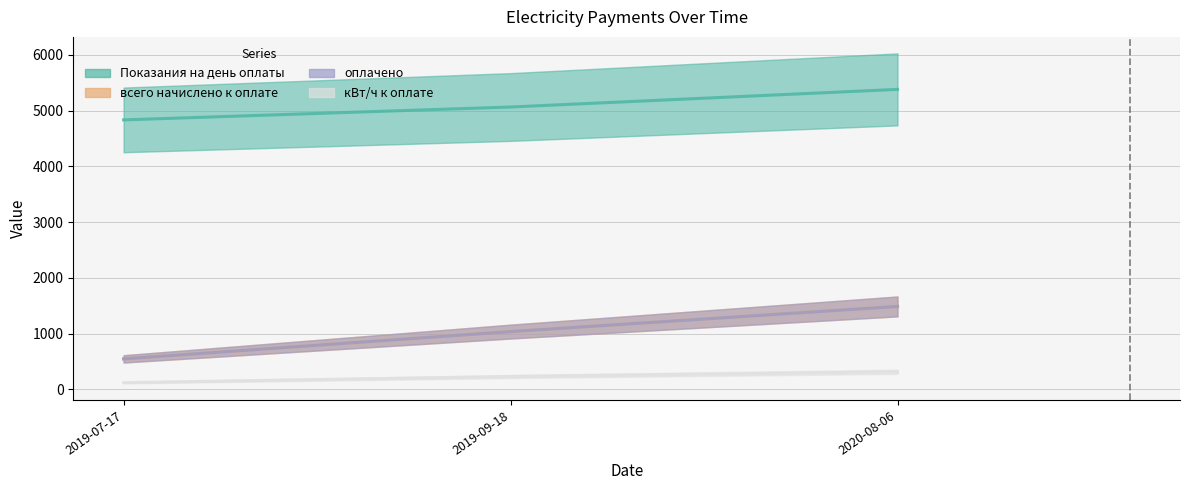

Which series changed the most between 2019-07-17 and 2019-09-18?

всего начислено к оплате